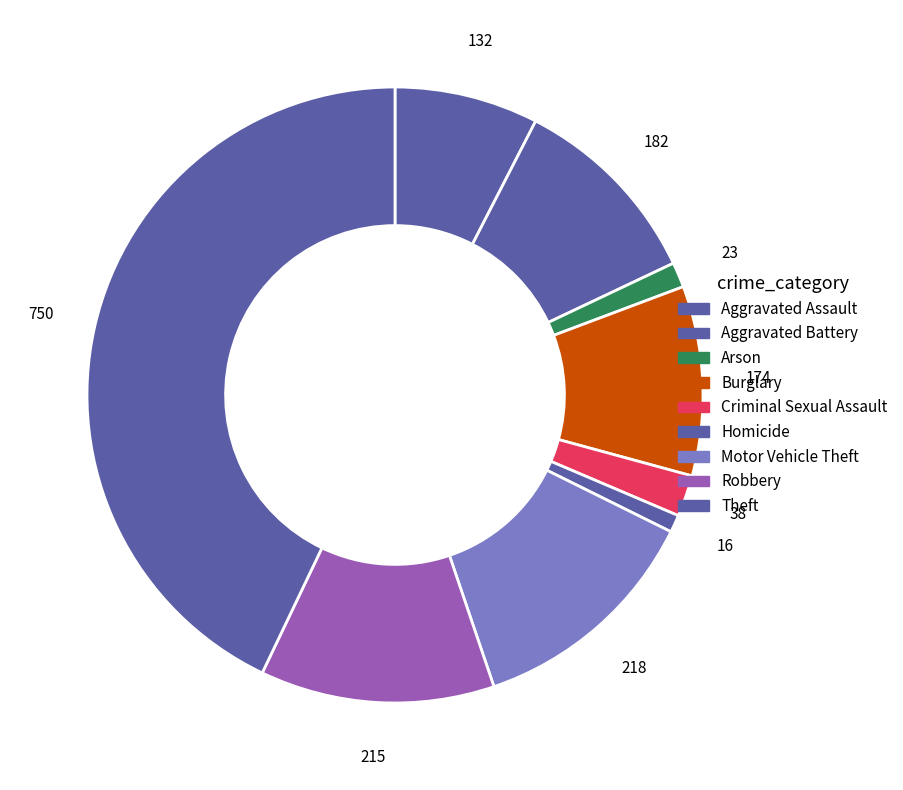

Is Burglary the majority of the pie?

No